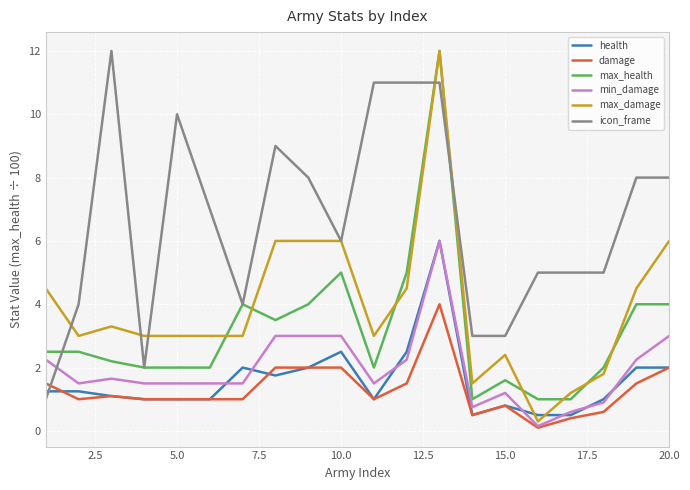

Which series has the largest total across all categories?

icon_frame